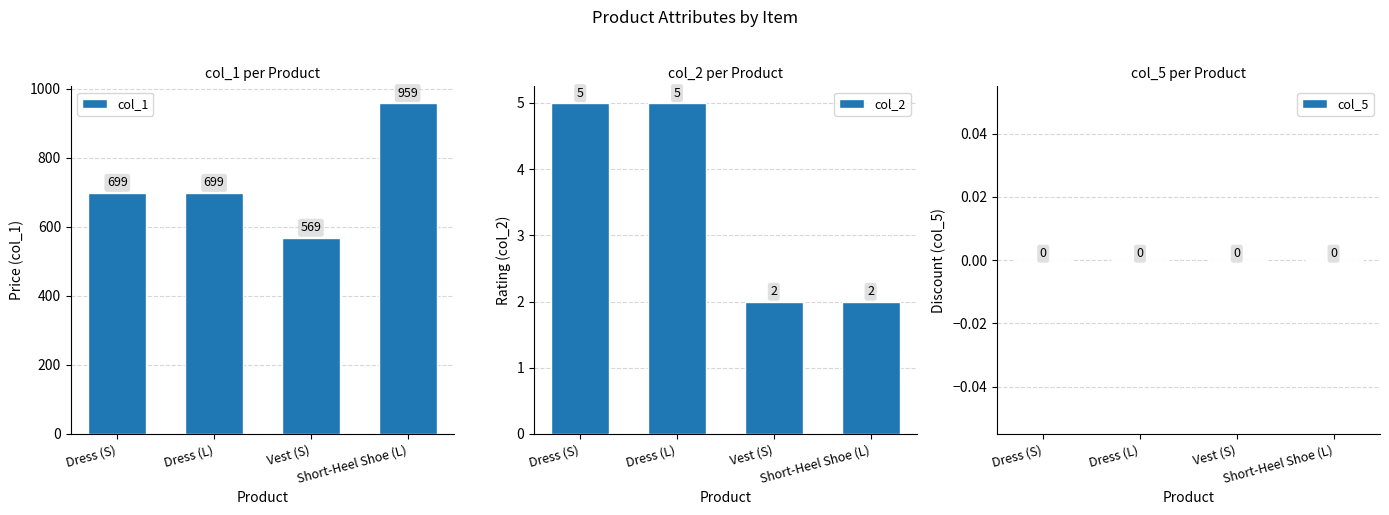

Rank the series by their maximum value, from lowest to highest.

col_5, col_2, col_1